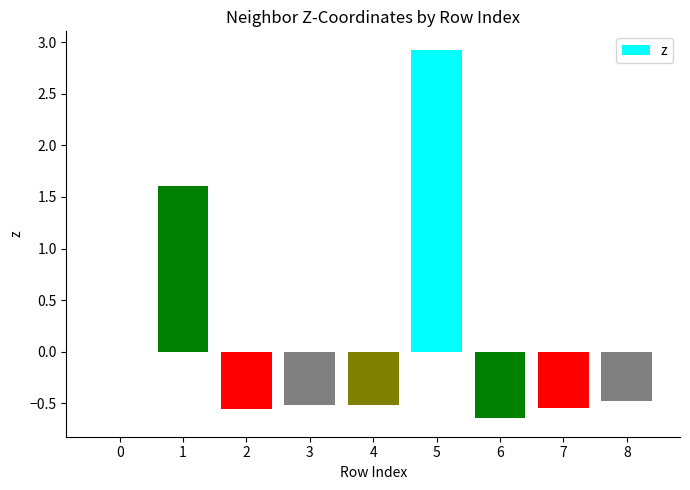

The value at 4 is -0.5. True or false?

True